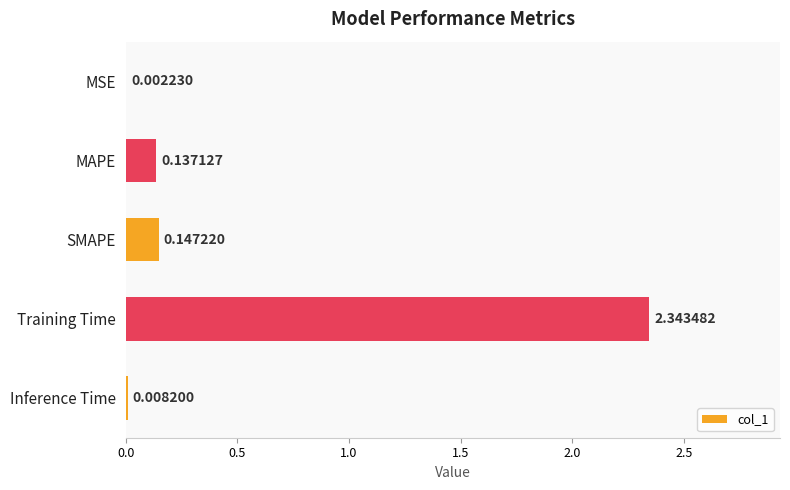

Which has a higher value, MSE or MAPE?

MAPE